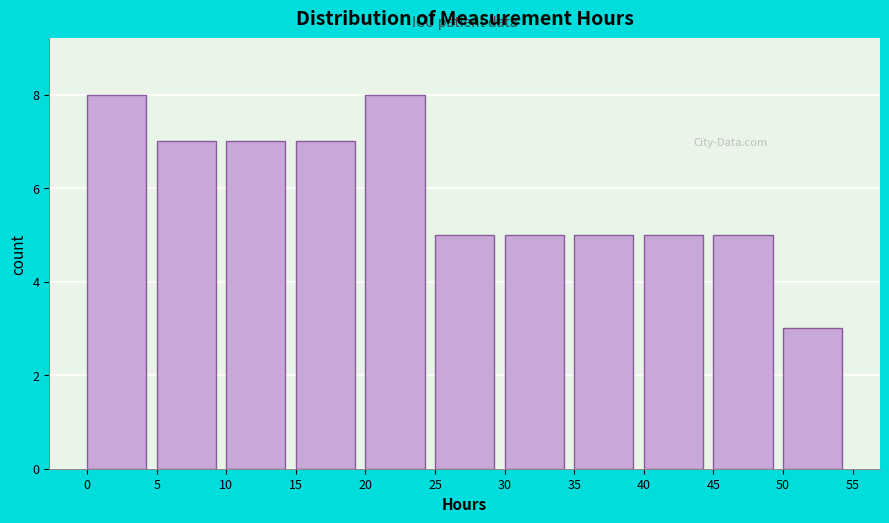

Reading left to right, list every bar in this chart as the range it spans on the x-axis followed by its height. The values are not printed on the chart, so give them approximately, as read against the axis.

0 to 5: 8
5 to 10: 7
10 to 15: 7
15 to 20: 7
20 to 25: 8
25 to 30: 5
30 to 35: 5
35 to 40: 5
40 to 45: 5
45 to 50: 5
50 to 55: 3